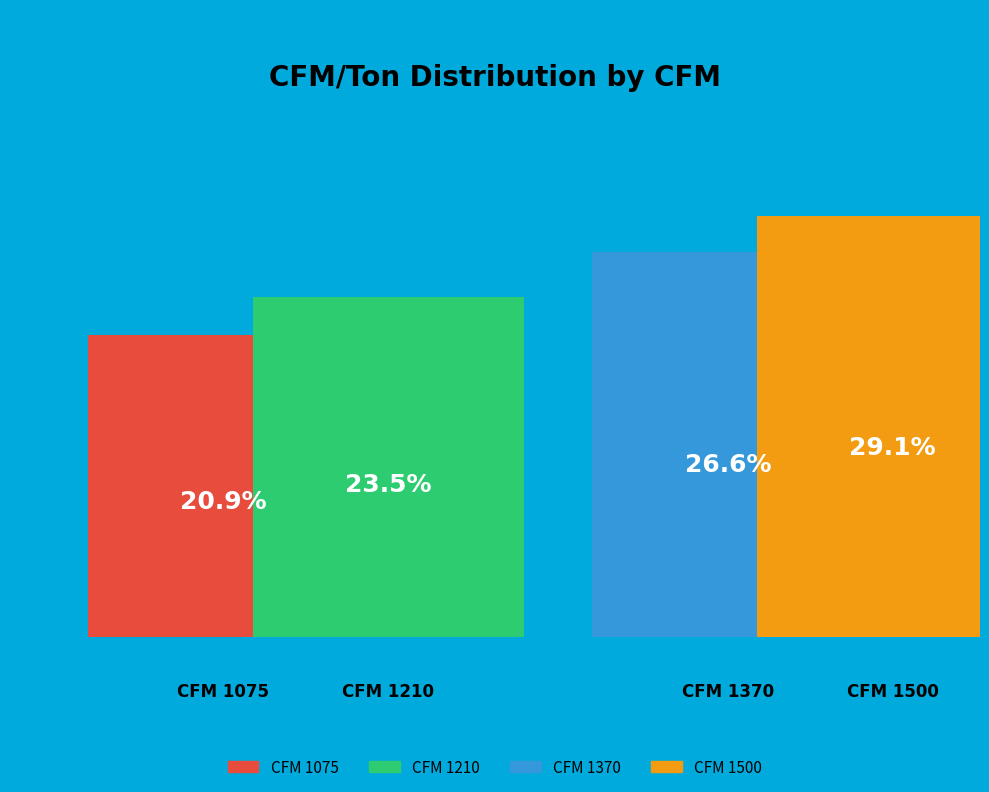

Which slice is the smallest?

1075